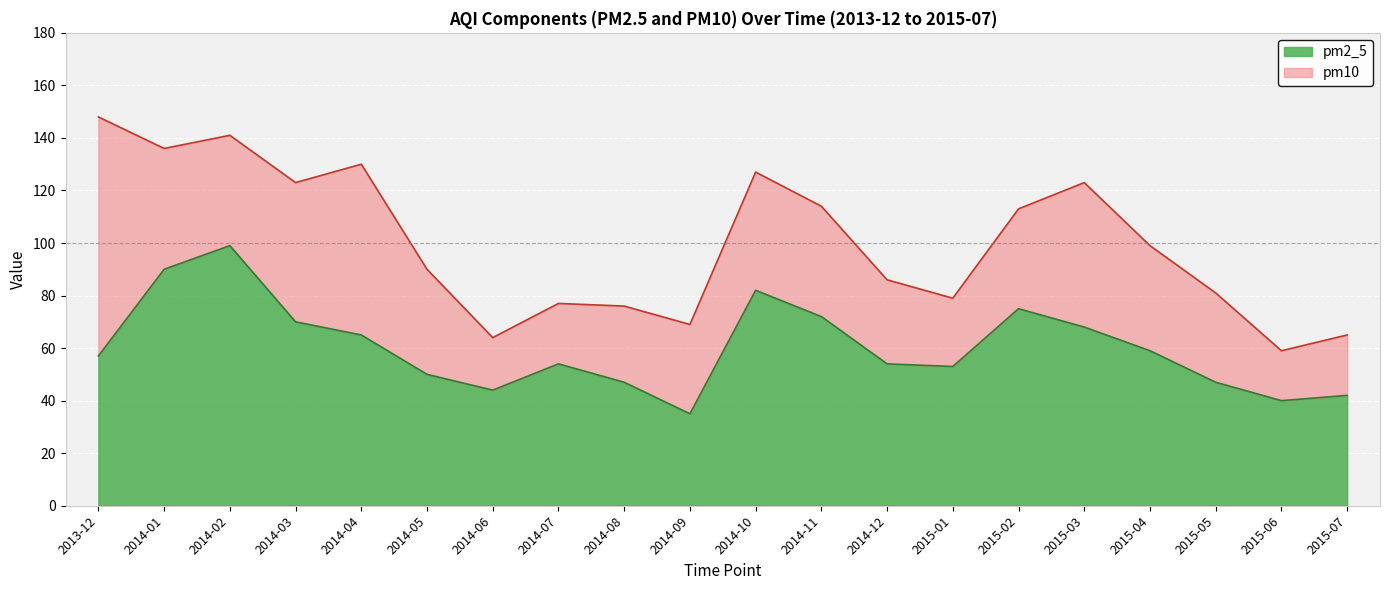

True or false: pm2_5 has a value of 162 at 2014-02.

False